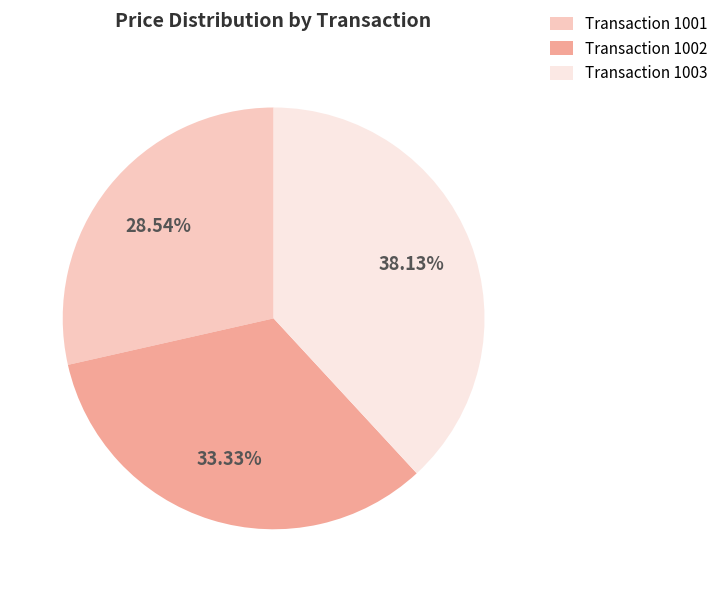

Do Transaction 1003 and Transaction 1002 together represent more than half of the pie?

Yes